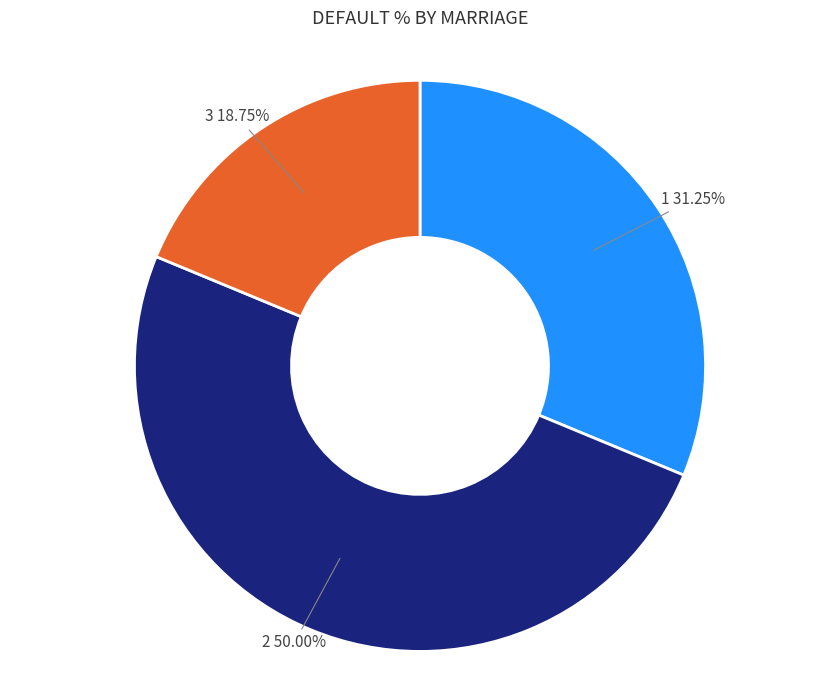

Approximately how many times larger is the value at 3 compared to 2?

0.4